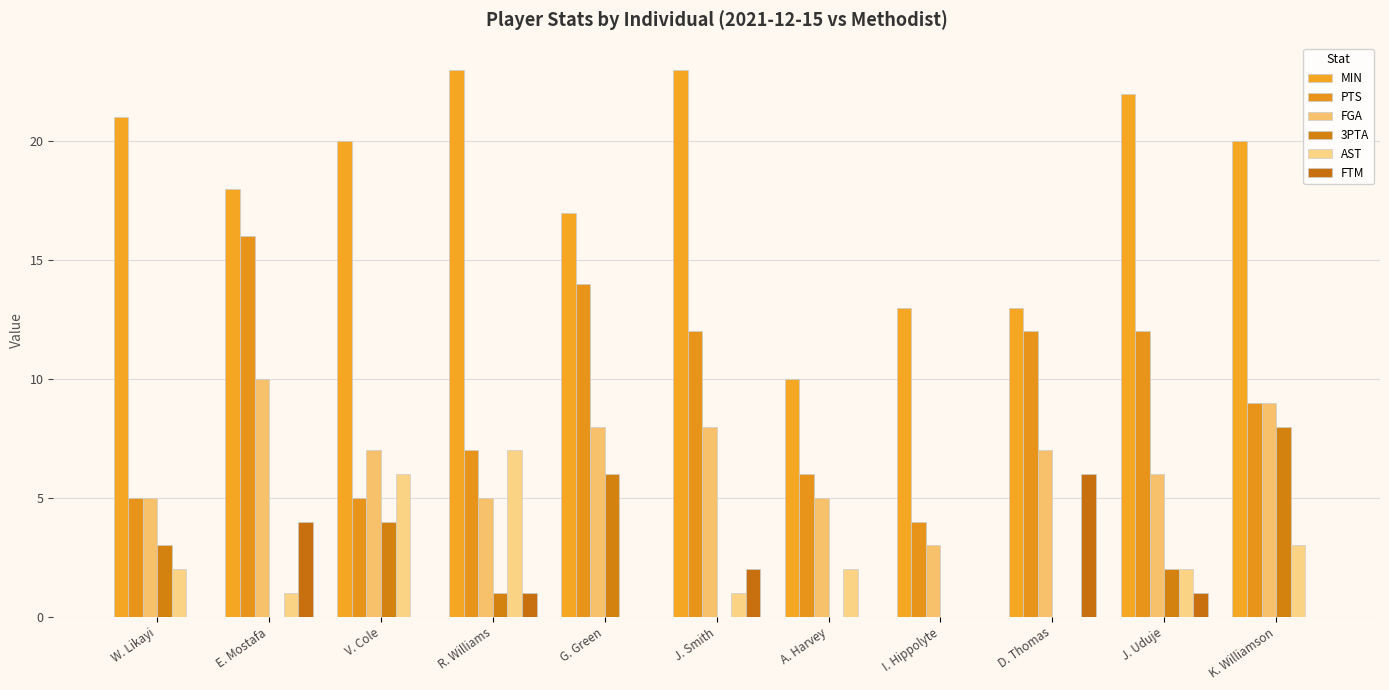

What is the label of the 7th bar from the right?

G. Green